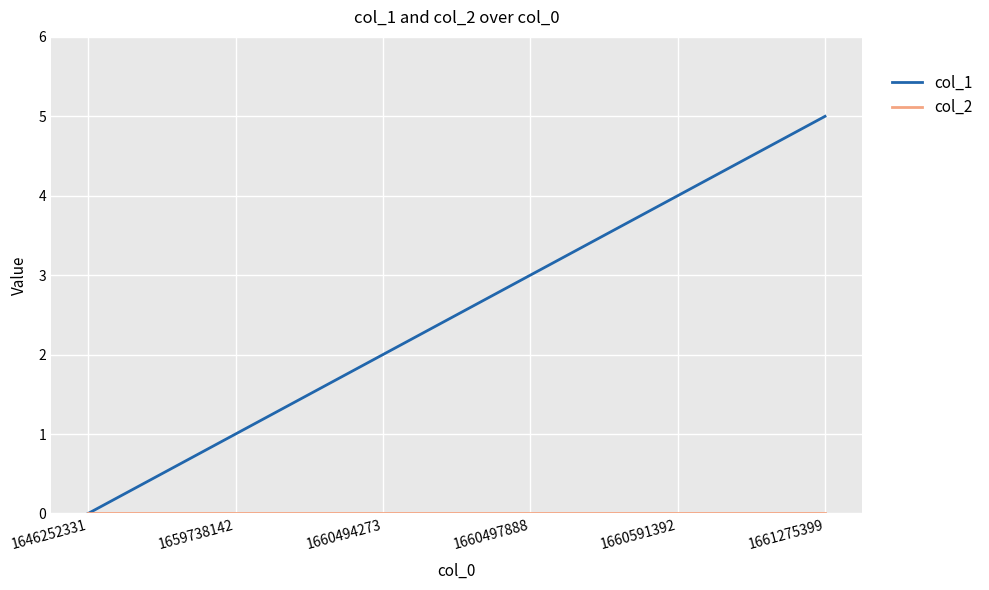

Is this an area chart (filled region under the line)?

No